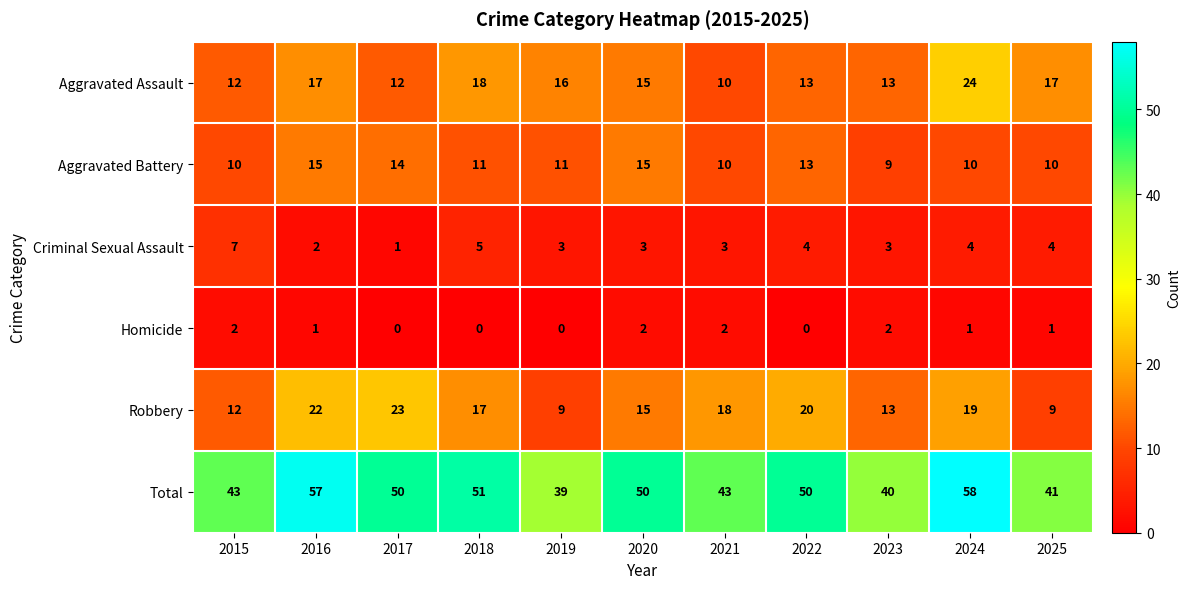

Rank the series by their maximum value, from highest to lowest.

Total, Aggravated Assault, Robbery, Aggravated Battery, Criminal Sexual Assault, Homicide